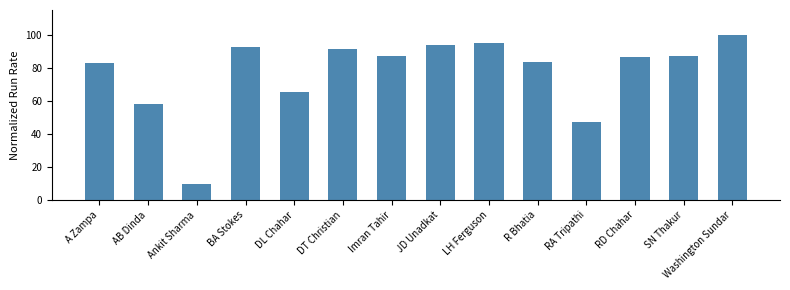

What is the value of the 10th bar from the left?

83.8